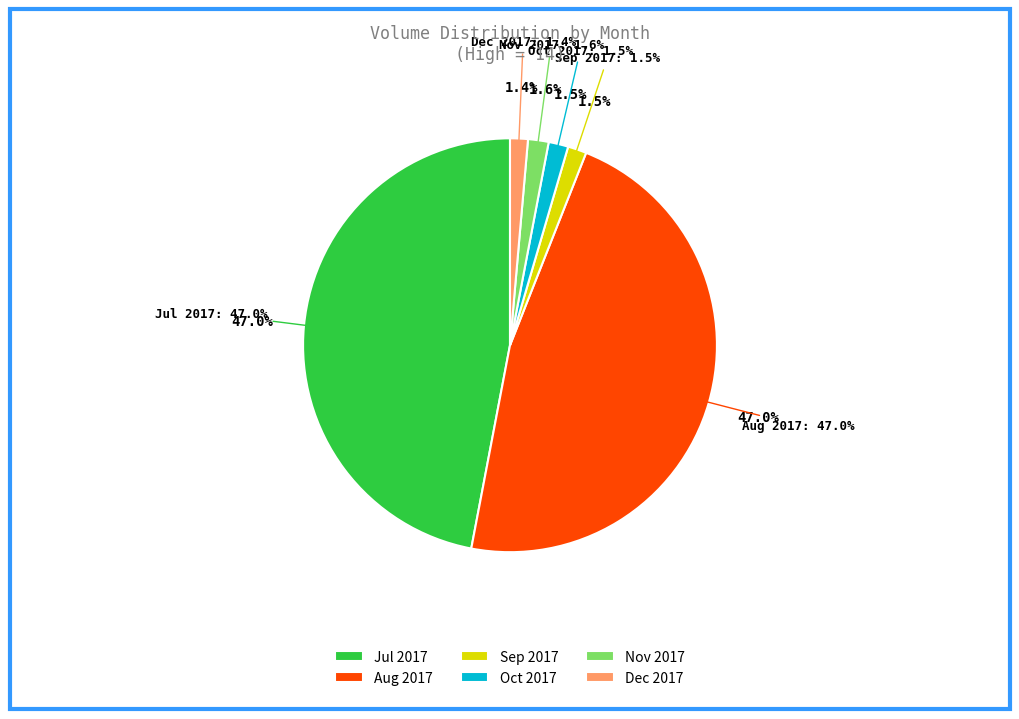

What is the change in value from 2017-07 to 2017-09?

-9000